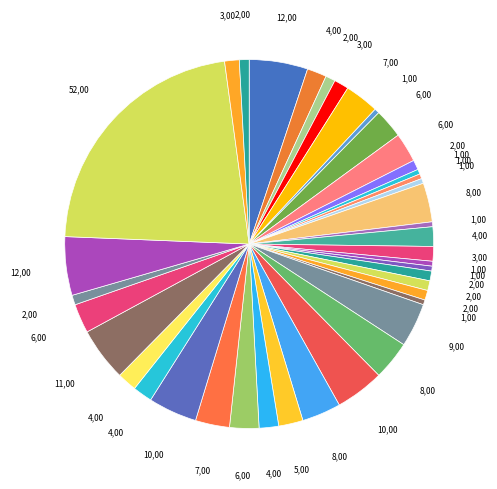

Which slice is the largest?

桶 (单位)